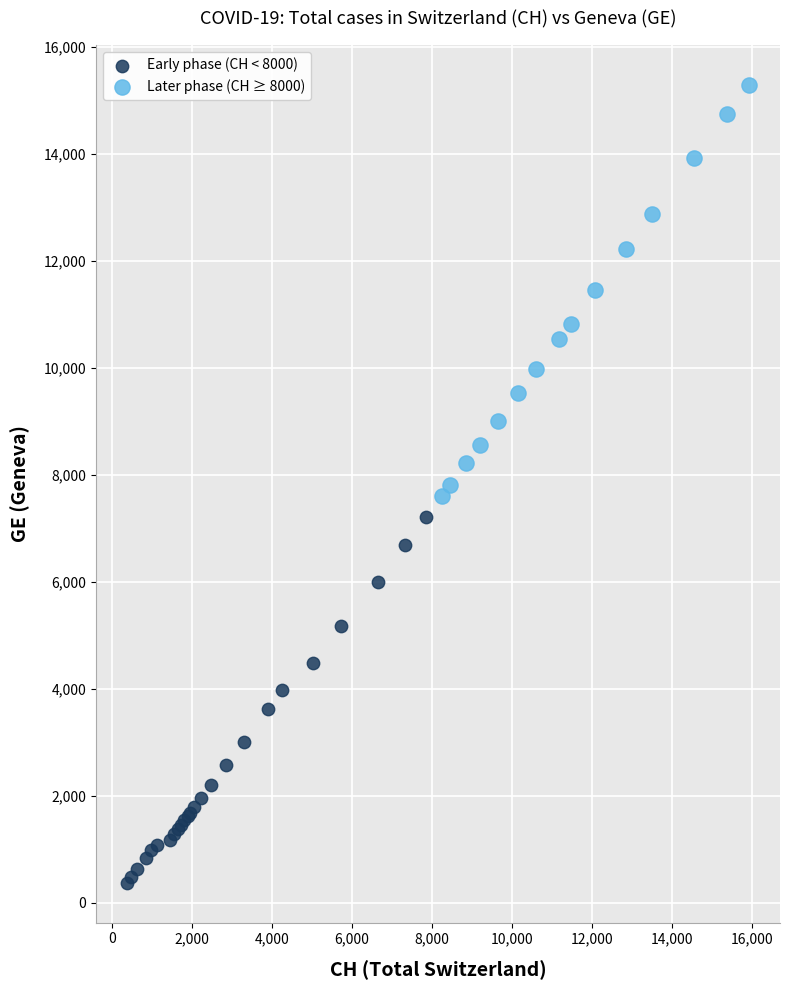

Which series contains the highest Y value?

Later phase (CH ≥ 8000)